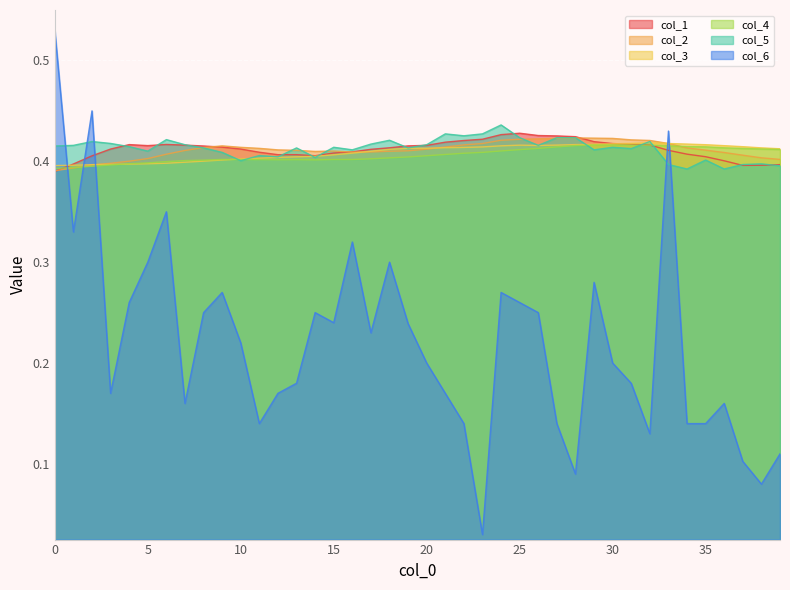

Reading right to left, transcribe all the data shown in this chart.

col_1: 0.4	0.4	0.4	0.4	0.4	0.4	0.4	0.4	0.4	0.4	0.4	0.4	0.4	0.4	0.4	0.4	0.4	0.4	0.4	0.4	0.4	0.4	0.4	0.4	0.4	0.4	0.4	0.4	0.4	0.4	0.4	0.4	0.4	0.4	0.4	0.4	0.4	0.4	0.4	0.4
col_2: 0.4	0.4	0.4	0.4	0.4	0.4	0.4	0.4	0.4	0.4	0.4	0.4	0.4	0.4	0.4	0.4	0.4	0.4	0.4	0.4	0.4	0.4	0.4	0.4	0.4	0.4	0.4	0.4	0.4	0.4	0.4	0.4	0.4	0.4	0.4	0.4	0.4	0.4	0.4	0.4
col_3: 0.4	0.4	0.4	0.4	0.4	0.4	0.4	0.4	0.4	0.4	0.4	0.4	0.4	0.4	0.4	0.4	0.4	0.4	0.4	0.4	0.4	0.4	0.4	0.4	0.4	0.4	0.4	0.4	0.4	0.4	0.4	0.4	0.4	0.4	0.4	0.4	0.4	0.4	0.4	0.4
col_4: 0.4	0.4	0.4	0.4	0.4	0.4	0.4	0.4	0.4	0.4	0.4	0.4	0.4	0.4	0.4	0.4	0.4	0.4	0.4	0.4	0.4	0.4	0.4	0.4	0.4	0.4	0.4	0.4	0.4	0.4	0.4	0.4	0.4	0.4	0.4	0.4	0.4	0.4	0.4	0.4
col_5: 0.4	0.4	0.4	0.4	0.4	0.4	0.4	0.4	0.4	0.4	0.4	0.4	0.4	0.4	0.4	0.4	0.4	0.4	0.4	0.4	0.4	0.4	0.4	0.4	0.4	0.4	0.4	0.4	0.4	0.4	0.4	0.4	0.4	0.4	0.4	0.4	0.4	0.4	0.4	0.4
col_6: 0.1	0.1	0.1	0.2	0.1	0.1	0.4	0.1	0.2	0.2	0.3	0.1	0.1	0.2	0.3	0.3	0.0	0.1	0.2	0.2	0.2	0.3	0.2	0.3	0.2	0.2	0.2	0.2	0.1	0.2	0.3	0.2	0.2	0.3	0.3	0.3	0.2	0.5	0.3	0.5